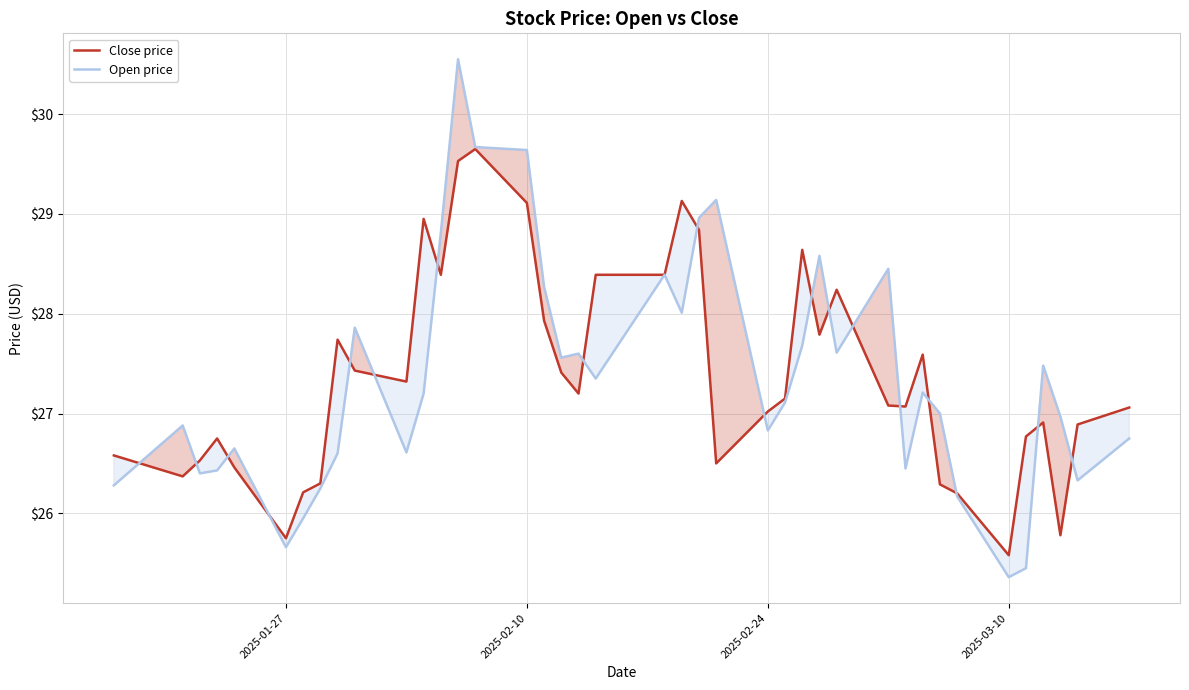

Rank the series by their average value, from highest to lowest.

Close price, Open price